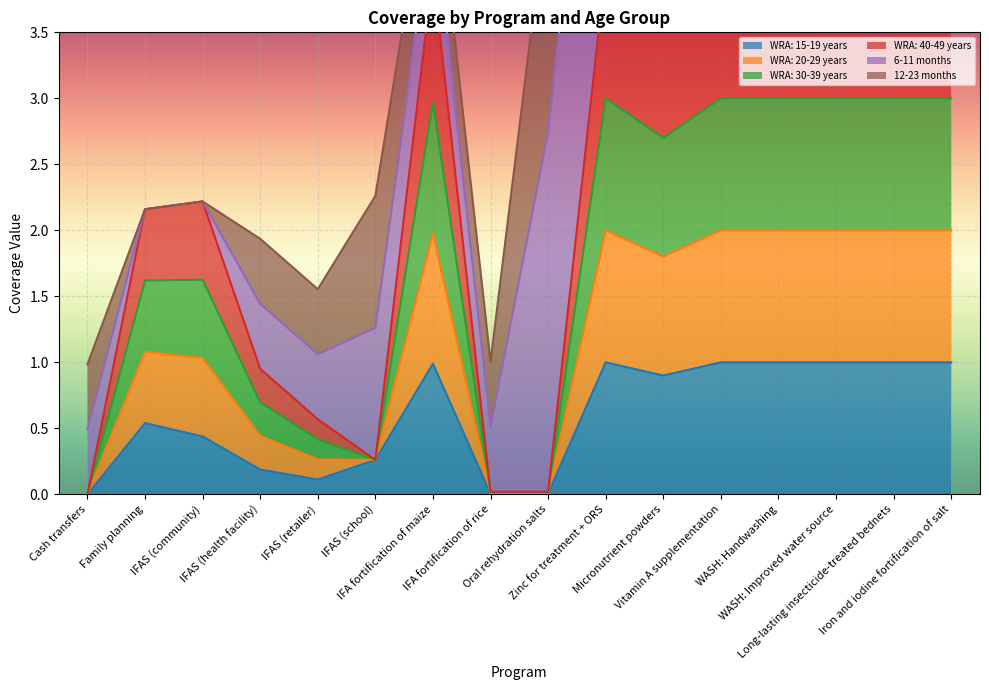

How many categories are shown in the chart?

16